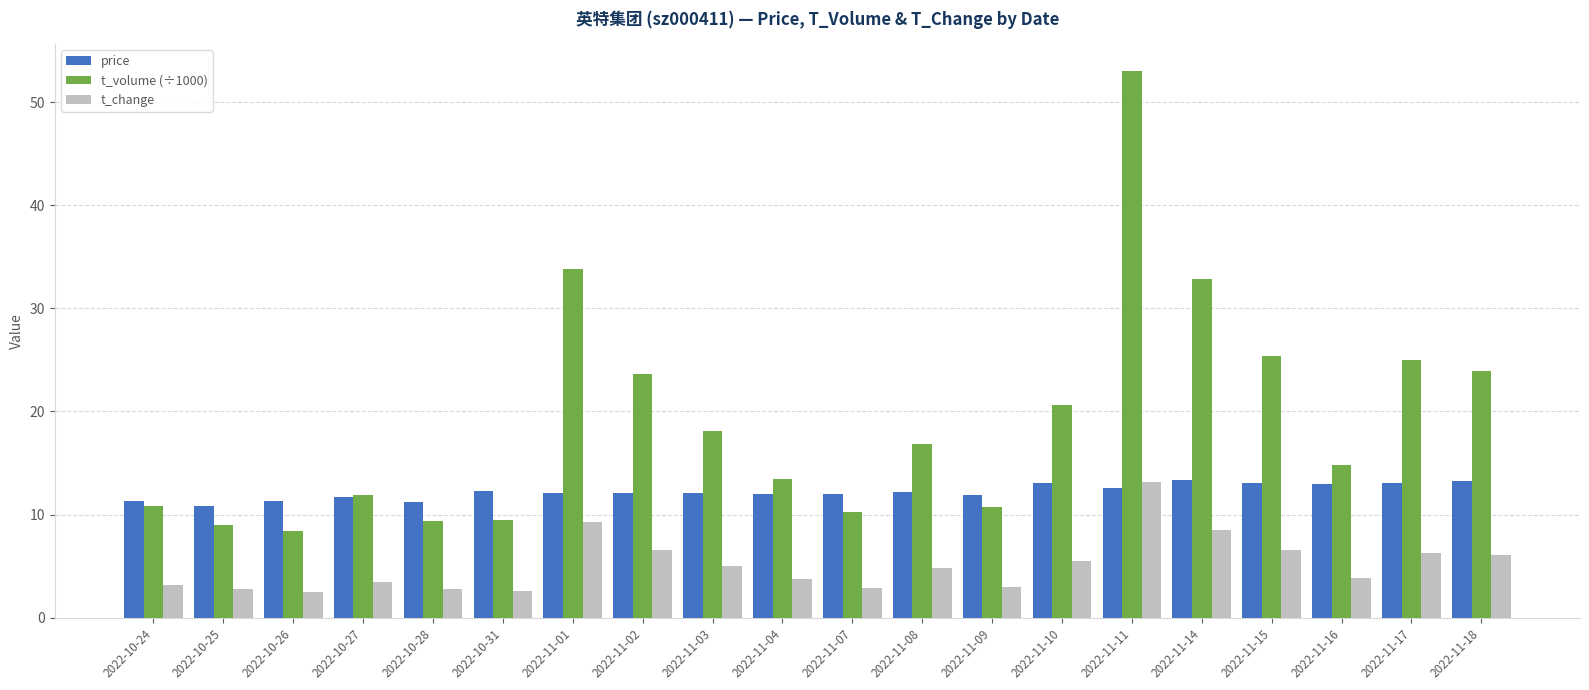

What is the greatest value displayed?

53.0